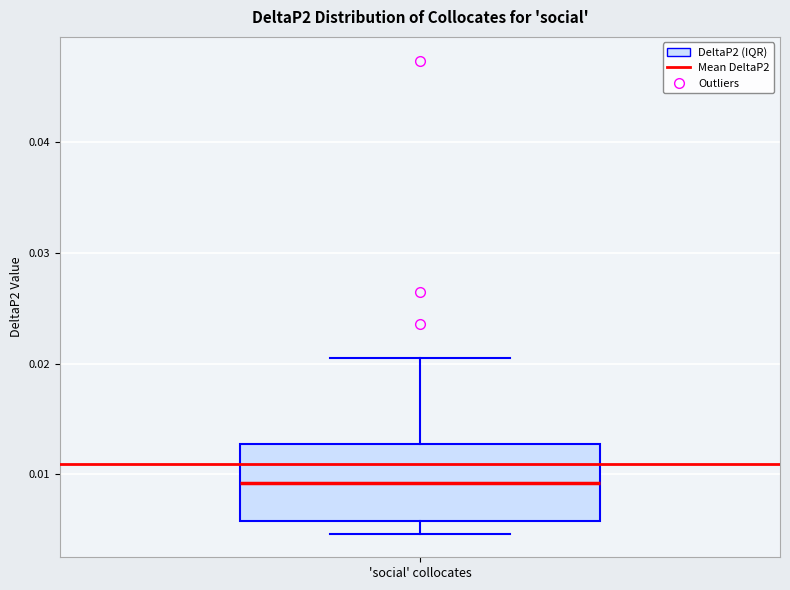

Read this box plot against the y-axis: the position of the median line, the range covered by the box, and the ends of both whiskers. The values are not printed on the chart, so give them approximately, as read against the axis.

median 0.009, box 0.006 to 0.013, whiskers 0.005 to 0.021